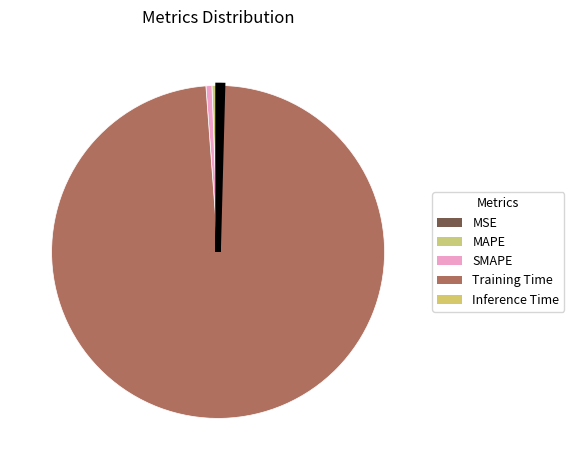

True or false: SMAPE accounts for 11% of the total.

False